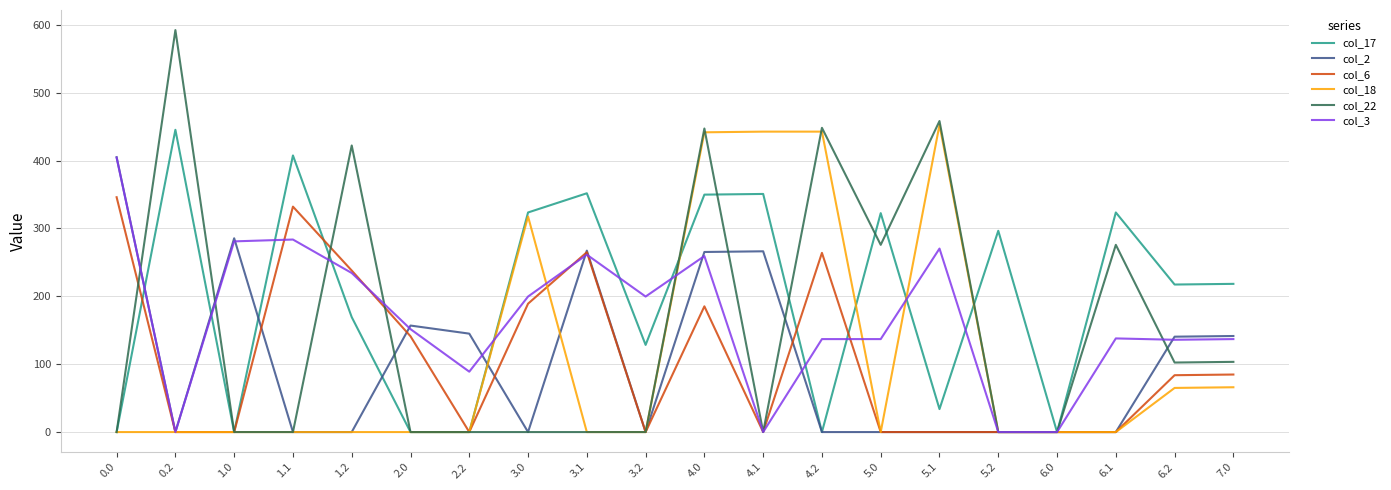

The col_3 series shows 84.4 at 2.0. True or false?

False